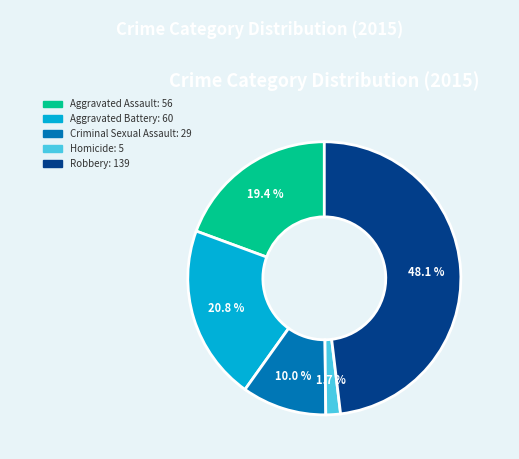

Does Homicide account for over 50% of the chart?

No